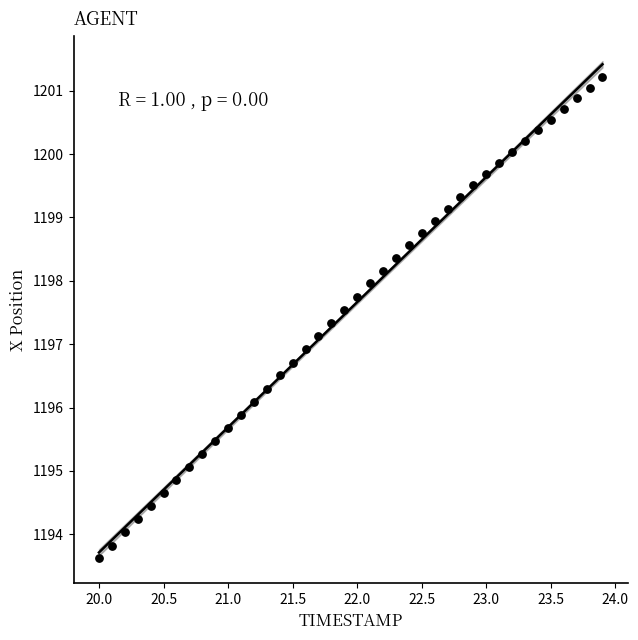

What is the range of Y values (max minus min)?

7.6